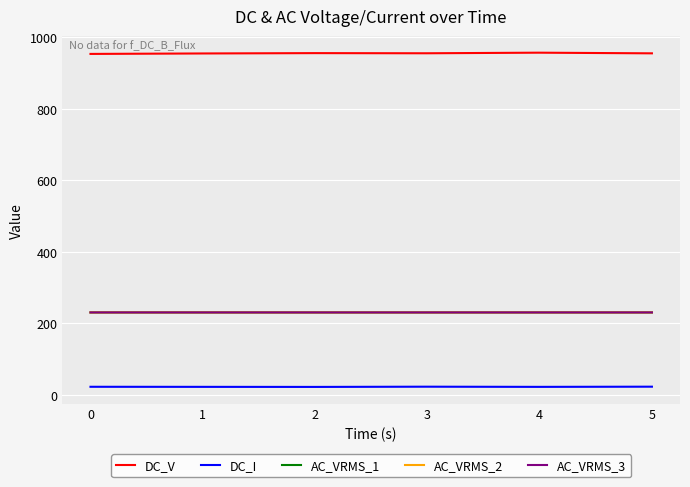

Which series has the largest total across all categories?

DC_V